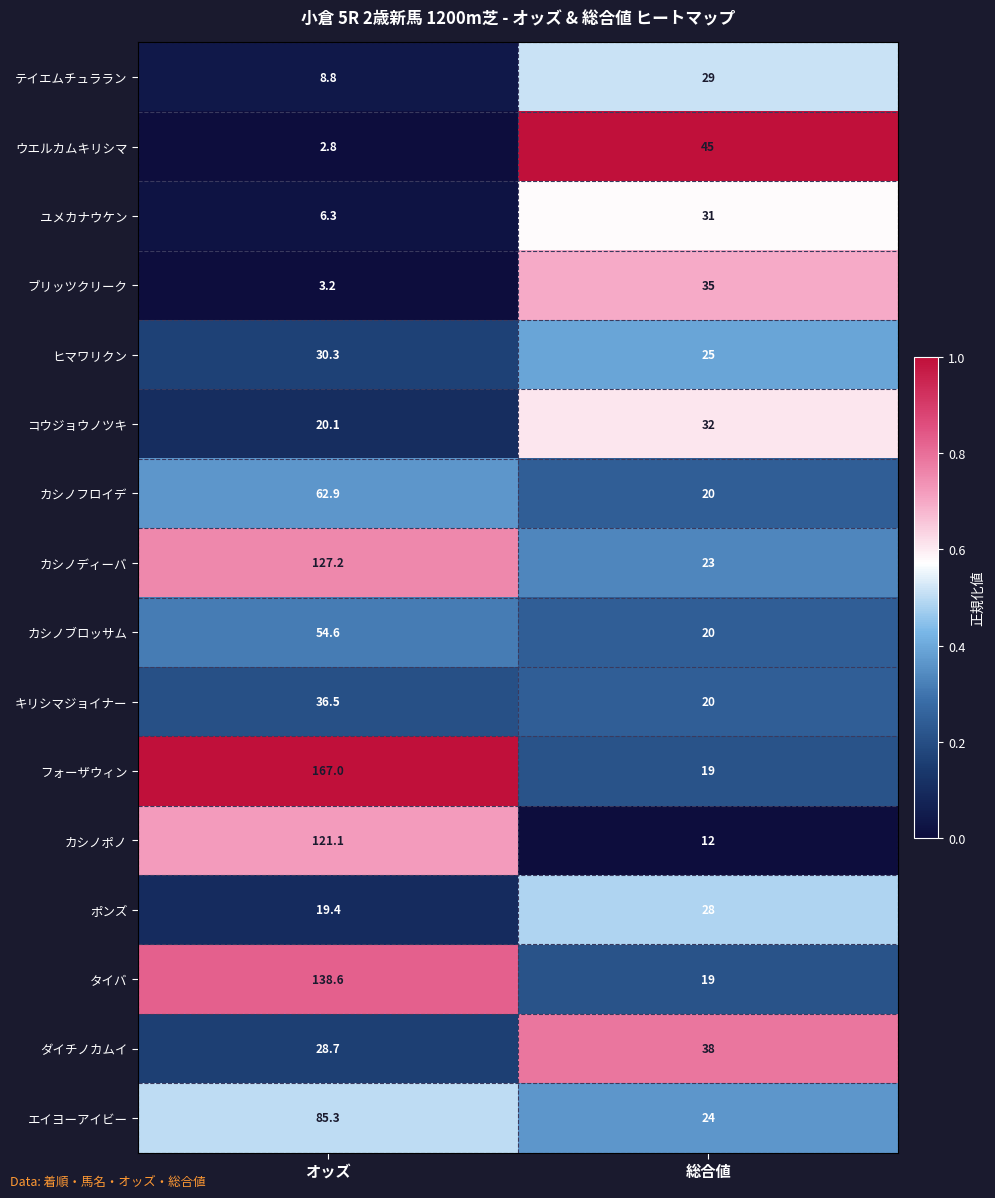

What is the sum of all ダイチノカムイ values?

66.7